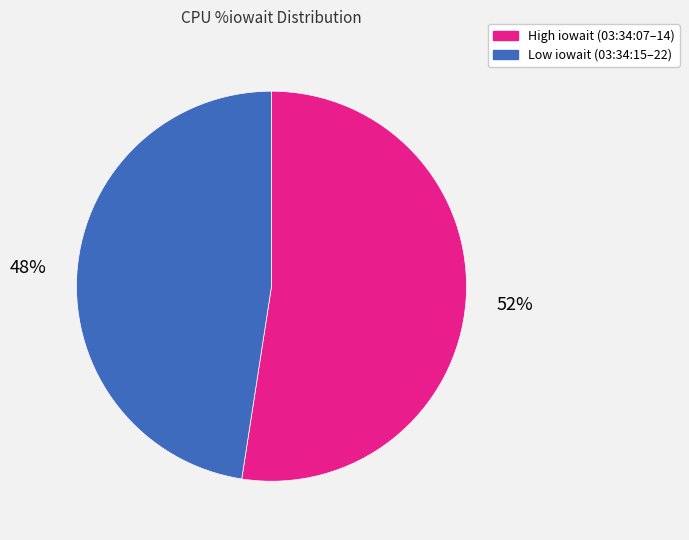

What is the ratio of the value at Low iowait (03:34:15–22) to the value at High iowait (03:34:07–14)?

0.9